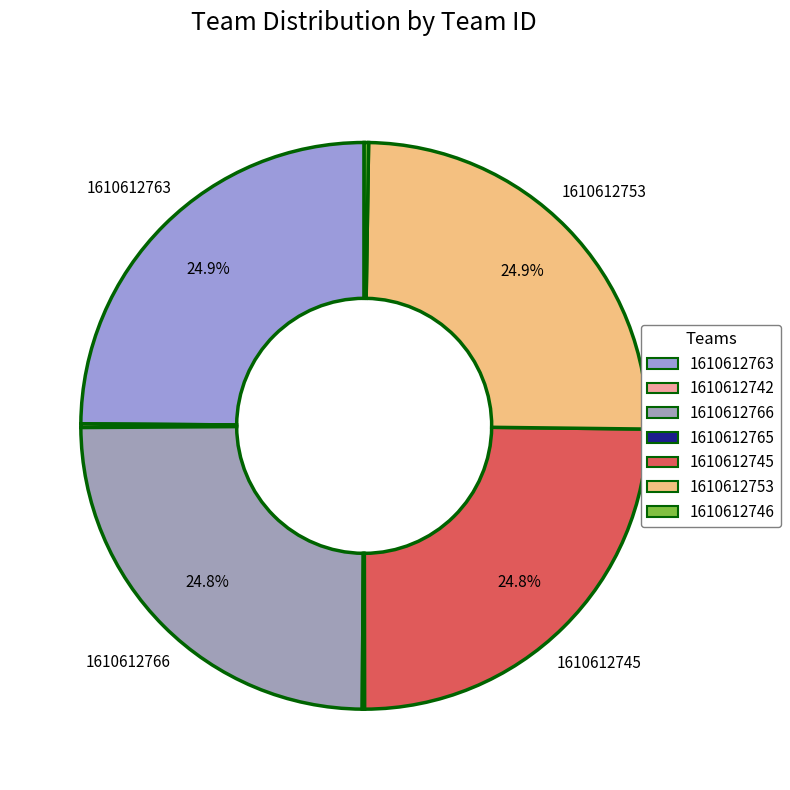

To the nearest percent, what is the combined percentage of 1610612763 and 1610612753?

50%